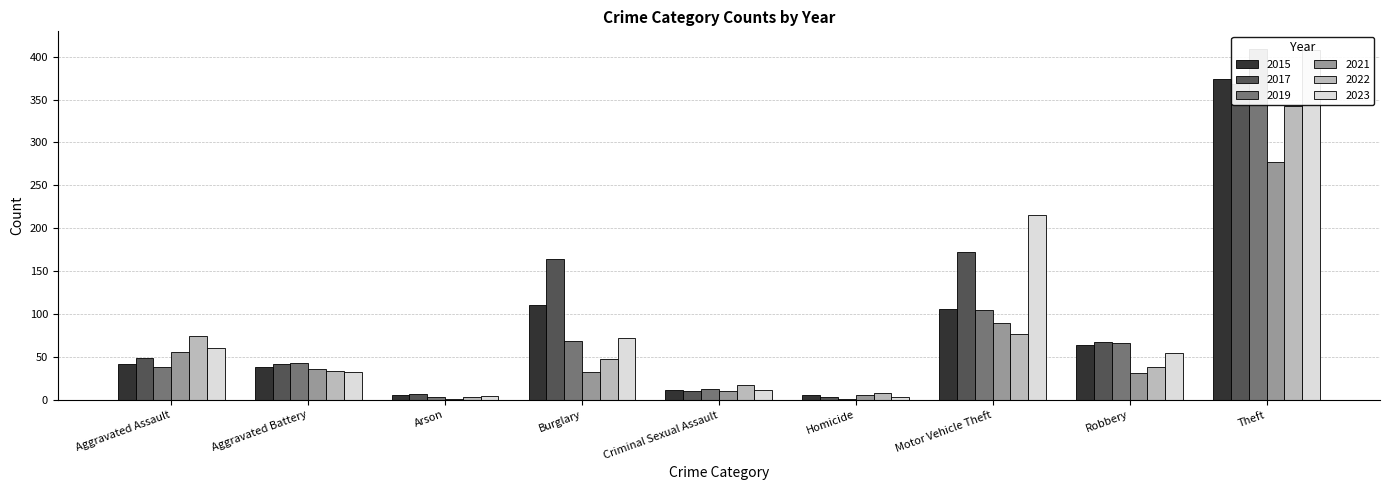

The 2017 series shows 18 at Aggravated Battery. True or false?

False